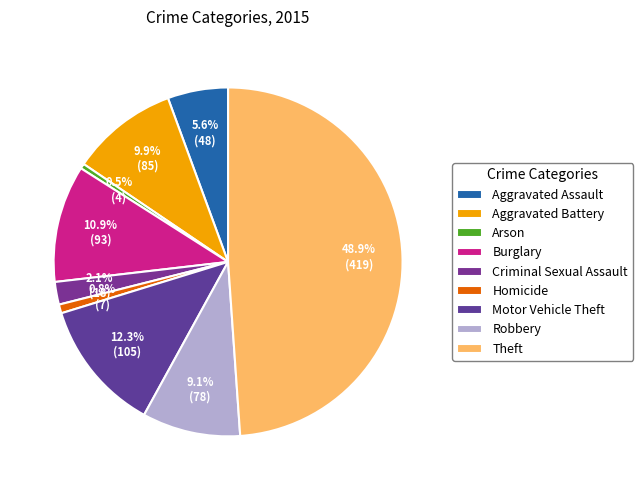

What percentage is the Theft slice, to the nearest percent?

49%